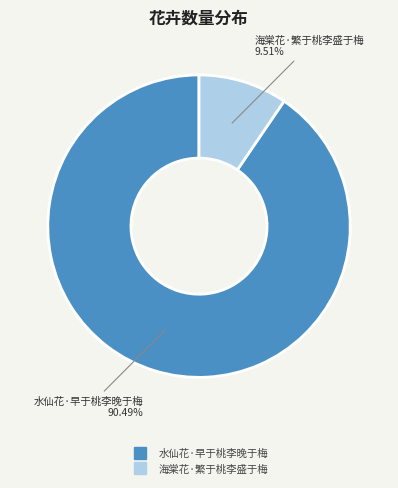

What is the largest slice in the pie chart?

水仙花·早于桃李晚于梅